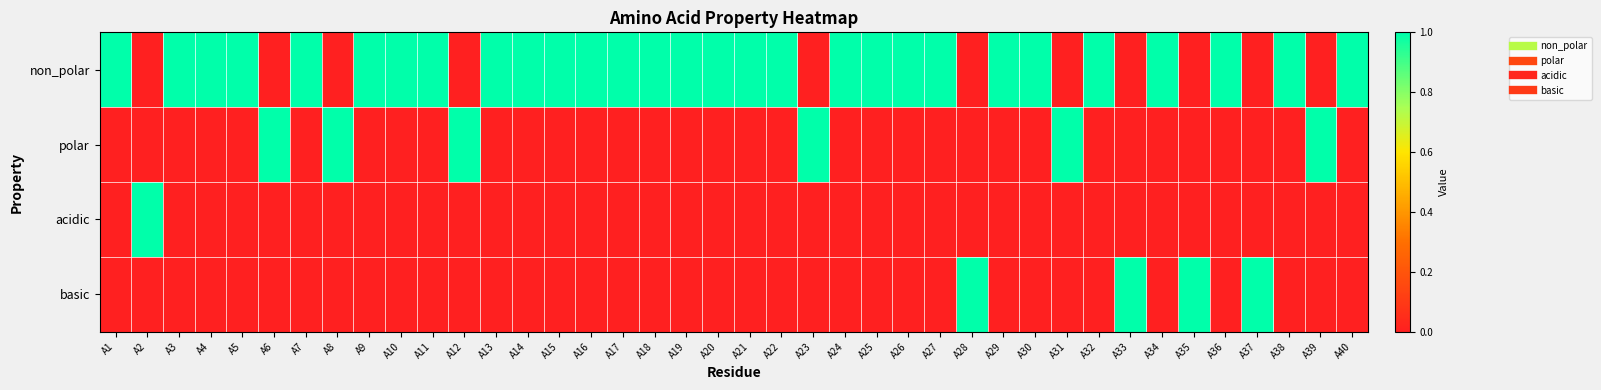

What is the maximum value shown in the chart?

1